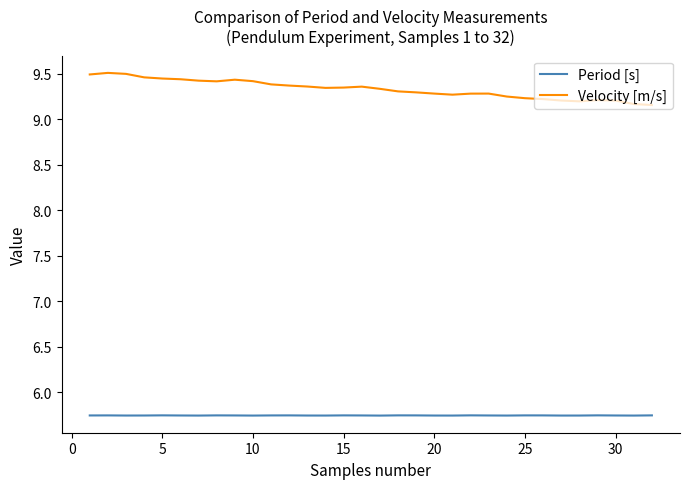

Rank the series by their average value, from highest to lowest.

Velocity [m/s], Period [s]